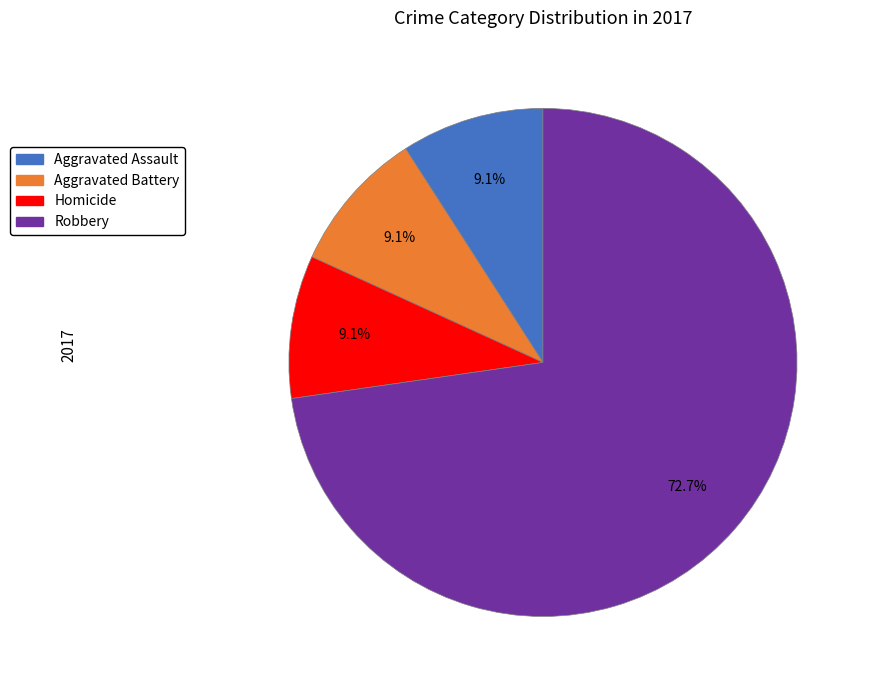

What is the largest slice in the pie chart?

Robbery